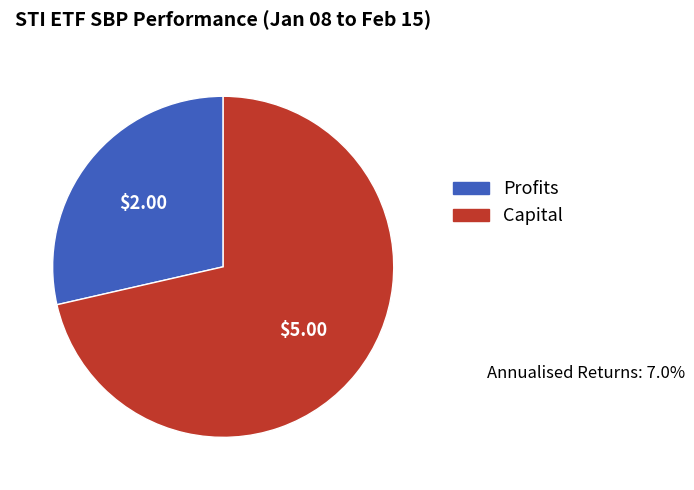

Count the number of slices in the pie.

2